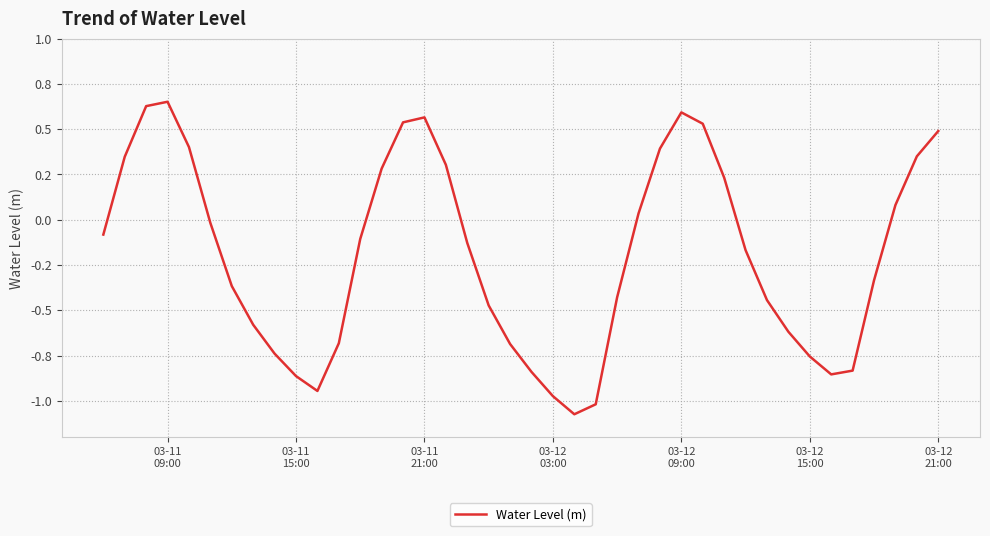

Does the chart have visible grid lines?

Yes